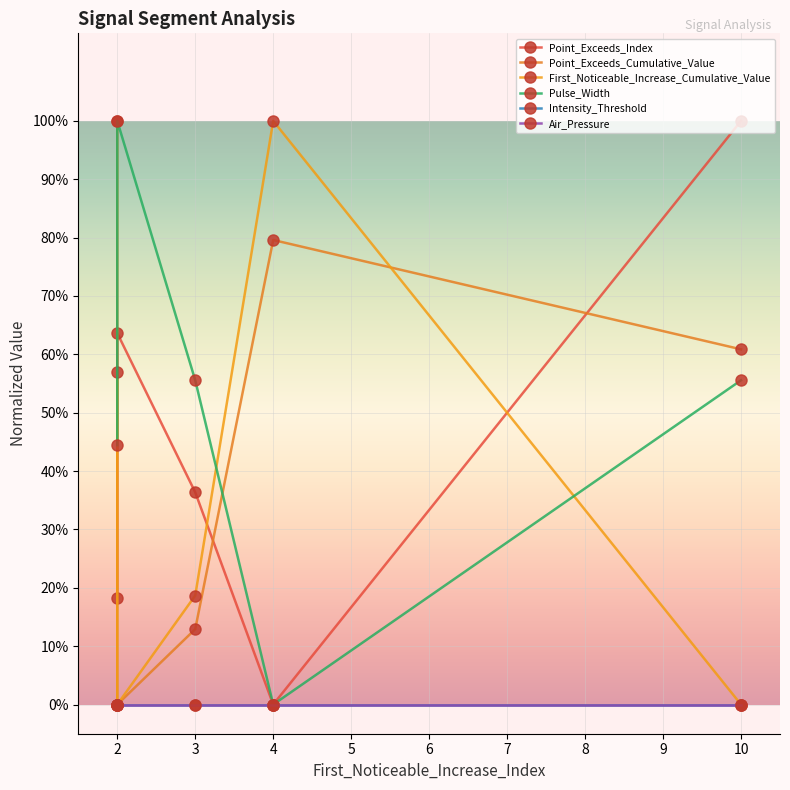

Count the Point_Exceeds_Index values in the range 0 to 1.

5